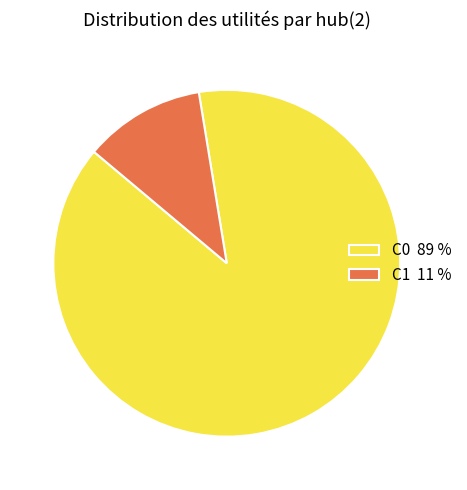

Is it true that C0 89 % is 96% of the pie?

False